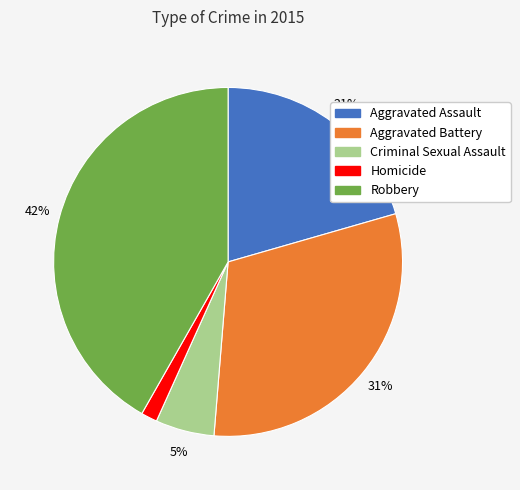

Which slice is the smallest?

Homicide